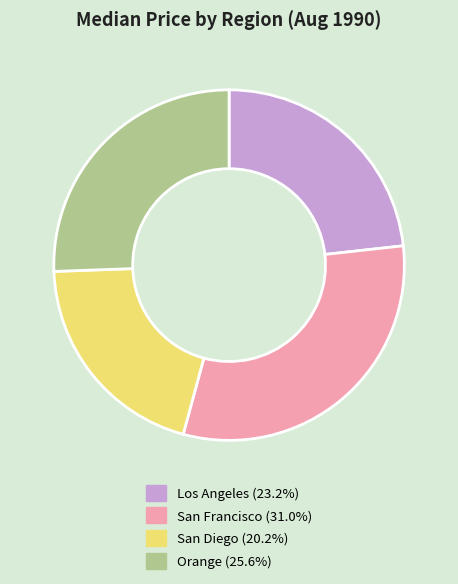

Do San Diego (20.2%) and San Francisco (31.0%) together represent more than half of the pie?

Yes